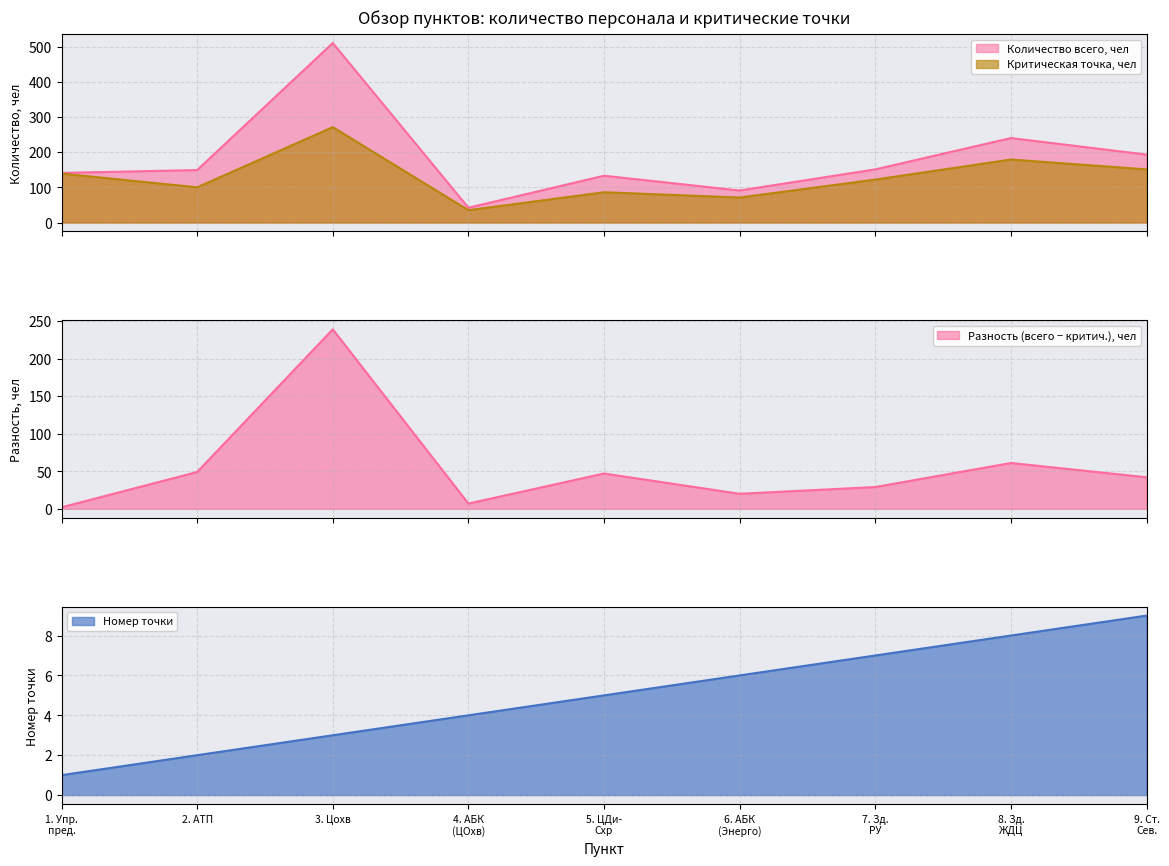

Rank the categories by Критическая точка, чел value from lowest to highest.

4. АБК (ЦОхв), 6. АБК (Энерго), 5. ЦДи- Схр, 2. АТП, 7. Зд. РУ, 1. Упр. пред., 9. Ст. Сев., 8. Зд. ЖДЦ, 3. Цохв